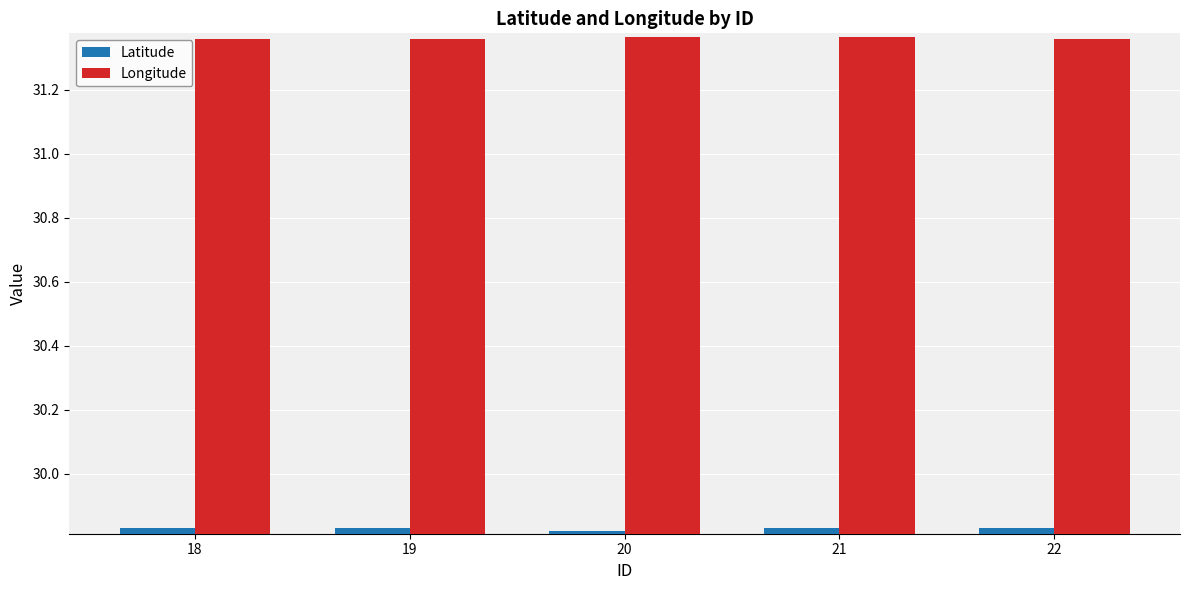

What is the sum of all Longitude values?

156.8